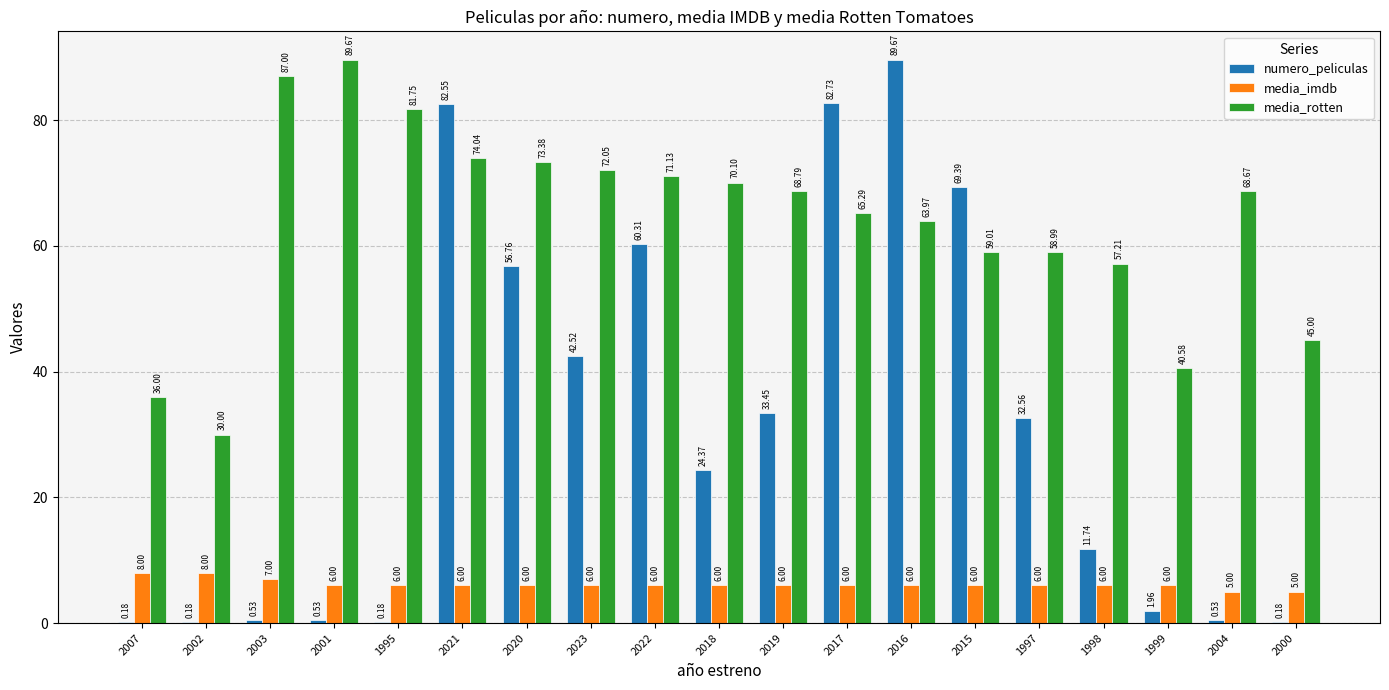

How many data points does each series have?

19